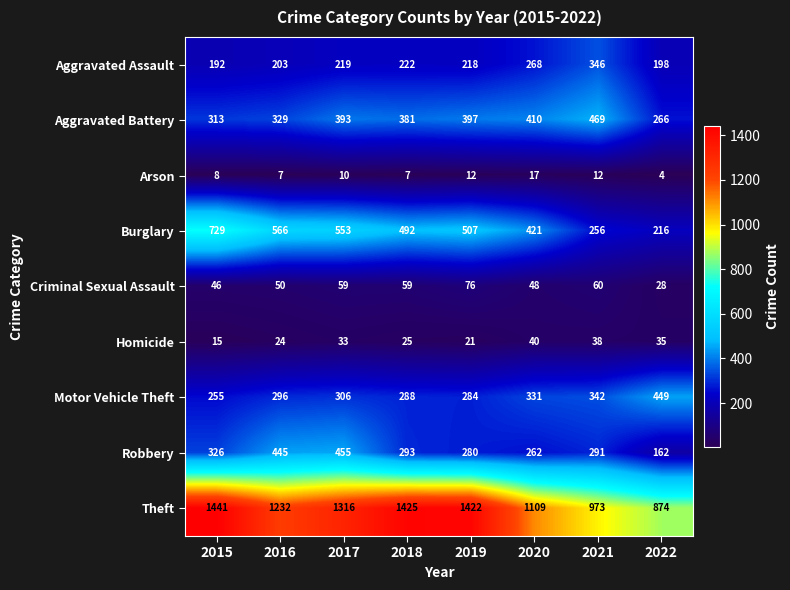

What is the highest value of the Burglary series?

729